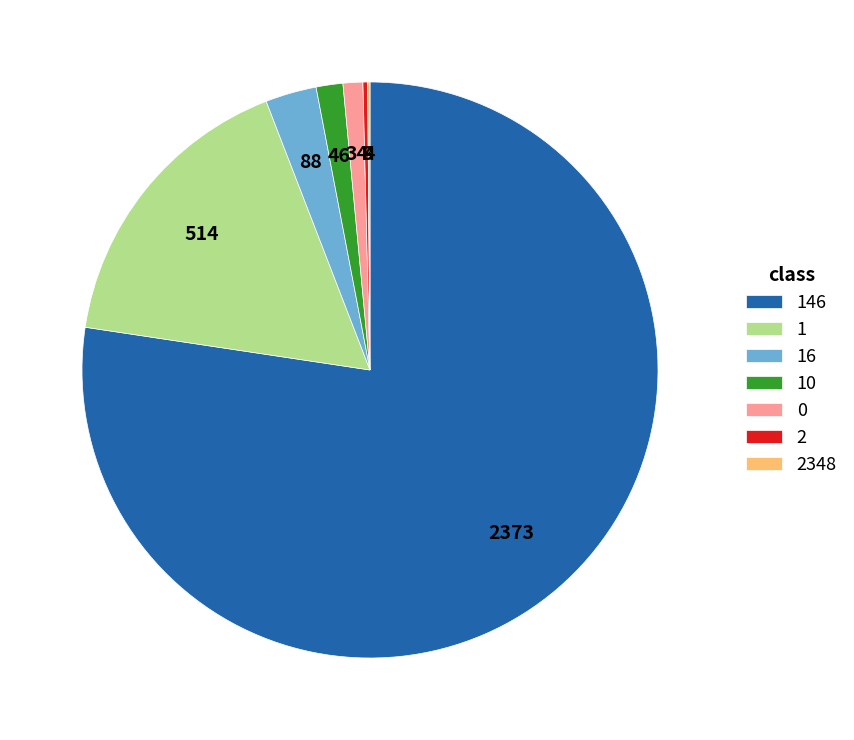

Approximately how many times larger is the value at 10 compared to 0?

1.4